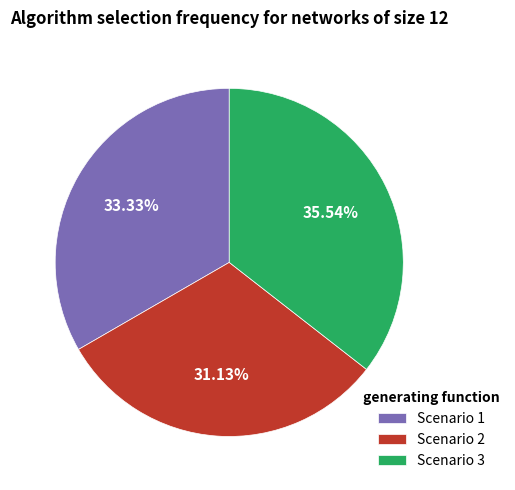

How many segments does this pie chart have?

3